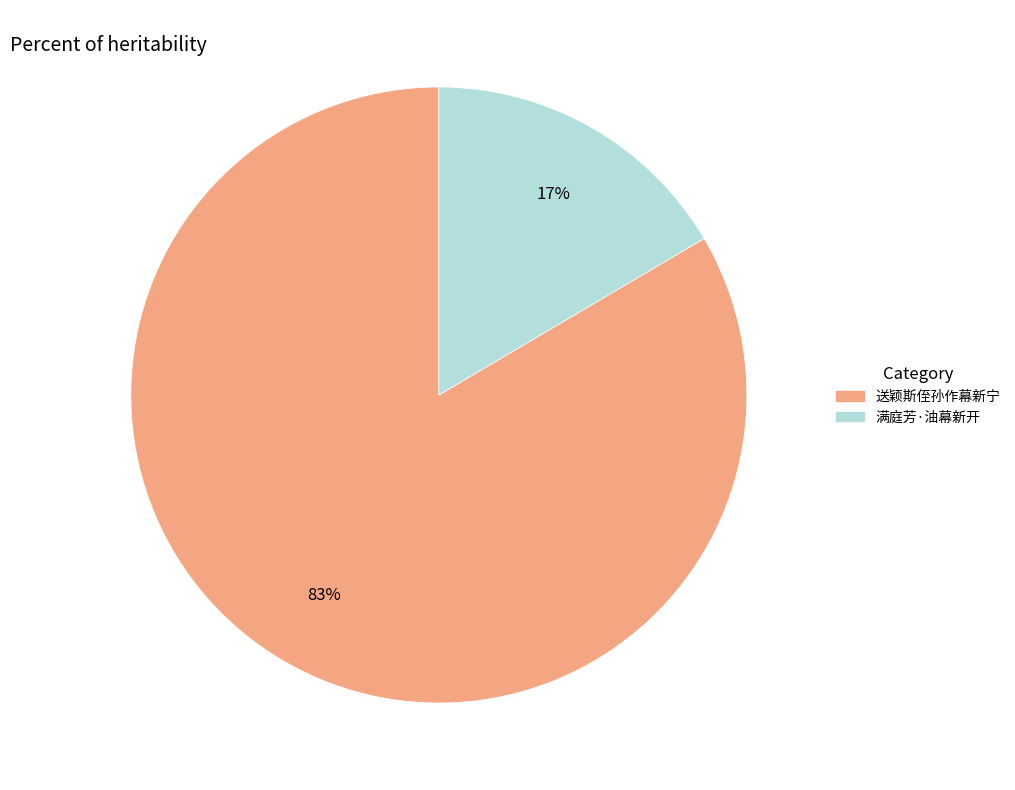

Does 满庭芳·油幕新开 account for over 50% of the chart?

No